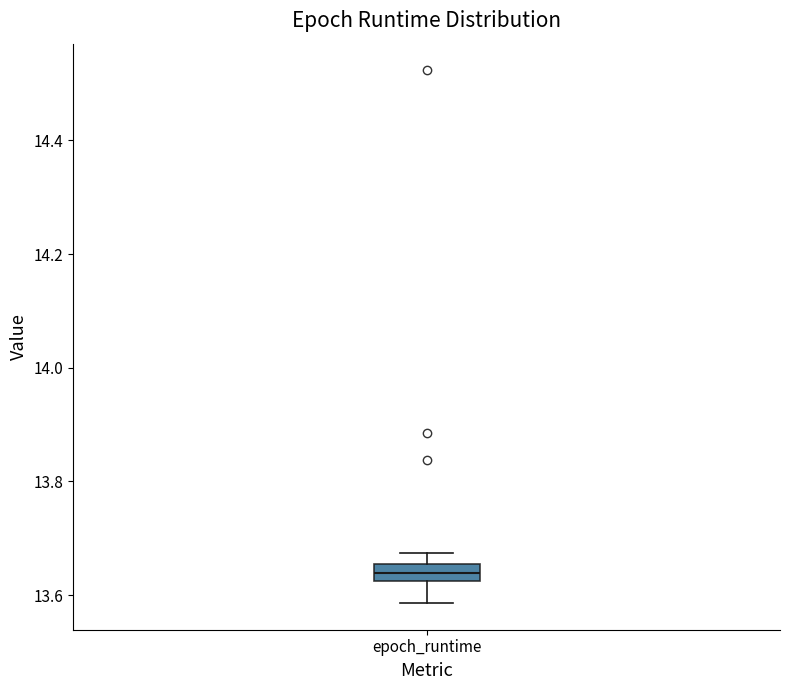

Where is the upper edge of the box for epoch_runtime on the y-axis? The values are not printed on the chart, so give them approximately, as read against the axis.

13.66